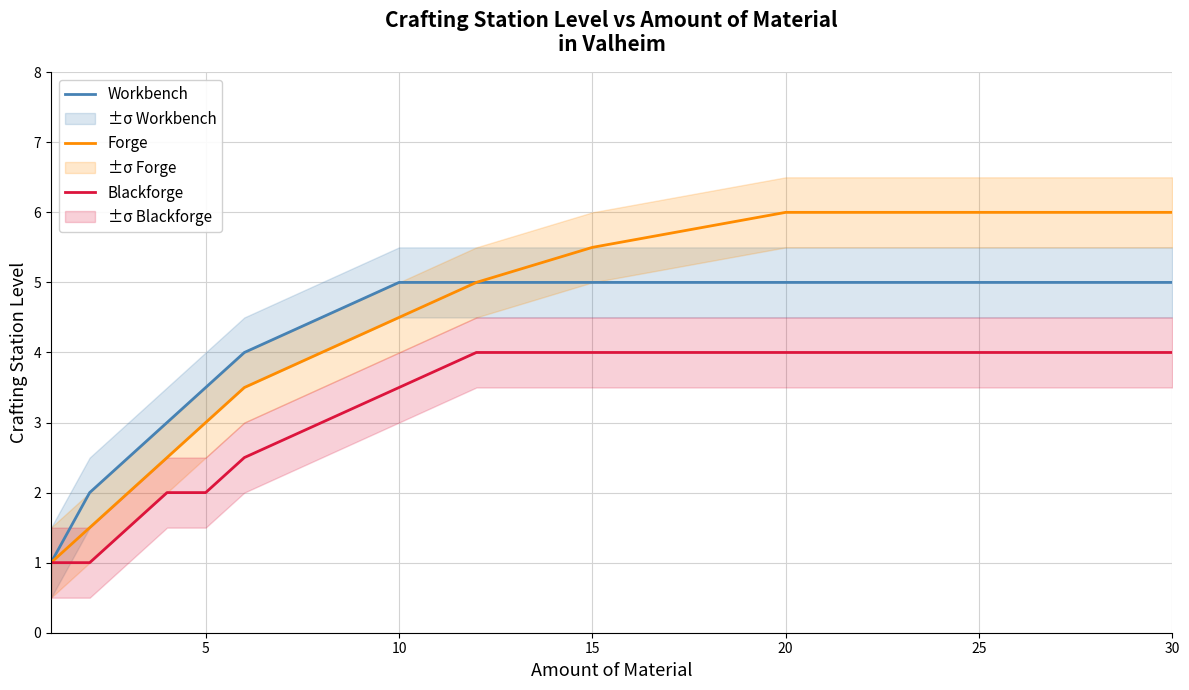

Reading right to left, what are all the values shown in this chart?

Workbench: 5.0	5.0	5.0	5.0	5.0	5.0	4.5	4.0	3.5	3.0	2.5	2.0	1.0
Forge: 6.0	6.0	6.0	5.5	5.0	4.5	4.0	3.5	3.0	2.5	2.0	1.5	1.0
Blackforge: 4.0	4.0	4.0	4.0	4.0	3.5	3.0	2.5	2.0	2.0	1.5	1.0	1.0